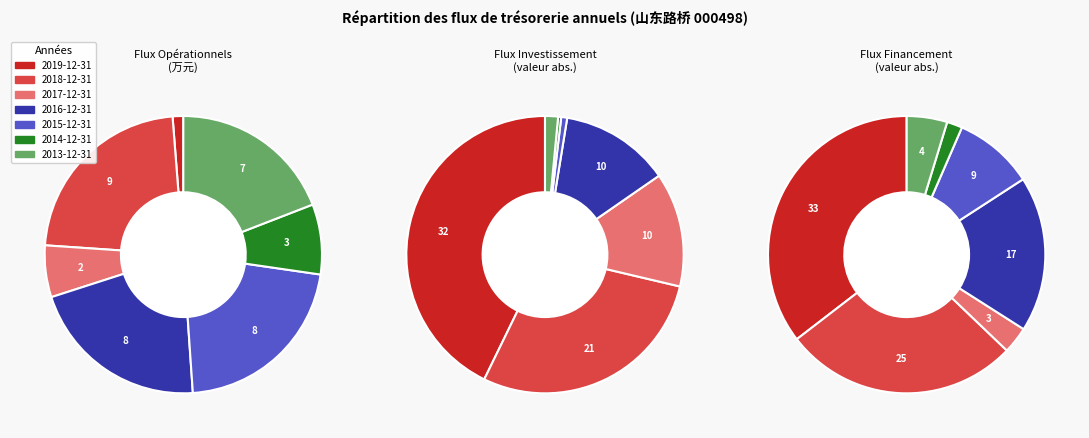

The 2016-12-31 slice represents 19% of the pie. True or false?

False